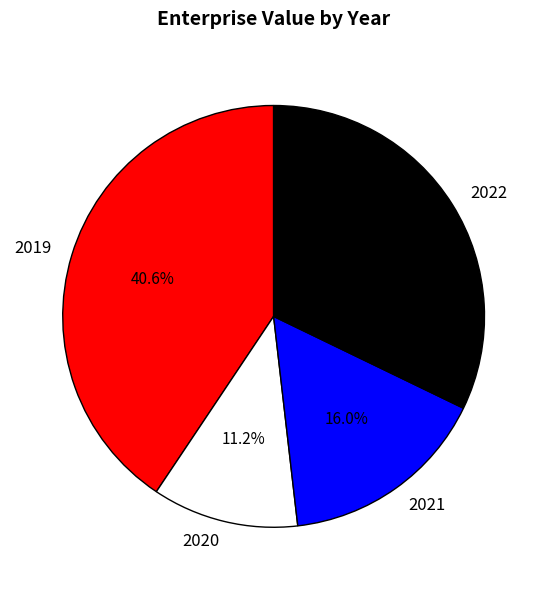

To the nearest percent, what portion does 2020 represent?

11%